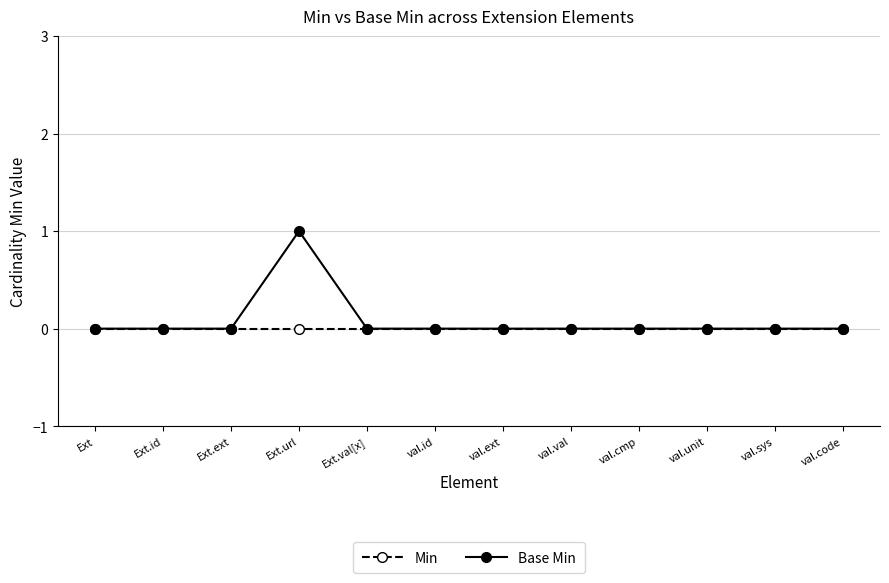

What is the label of the 12th point from the left?

val.code